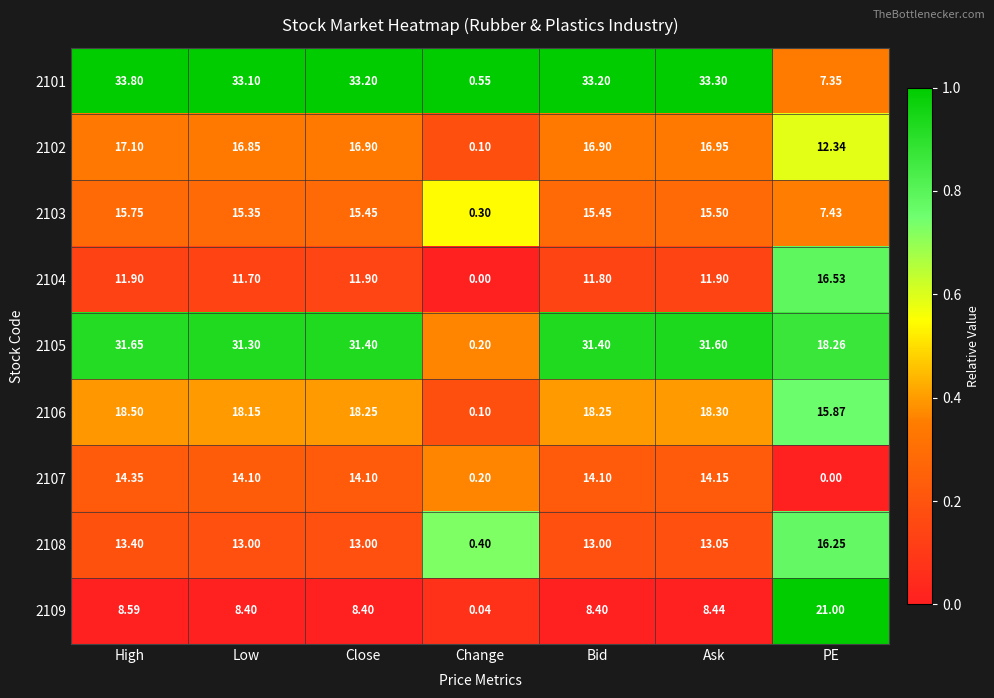

Where does the 2106 series first go above 18?

High